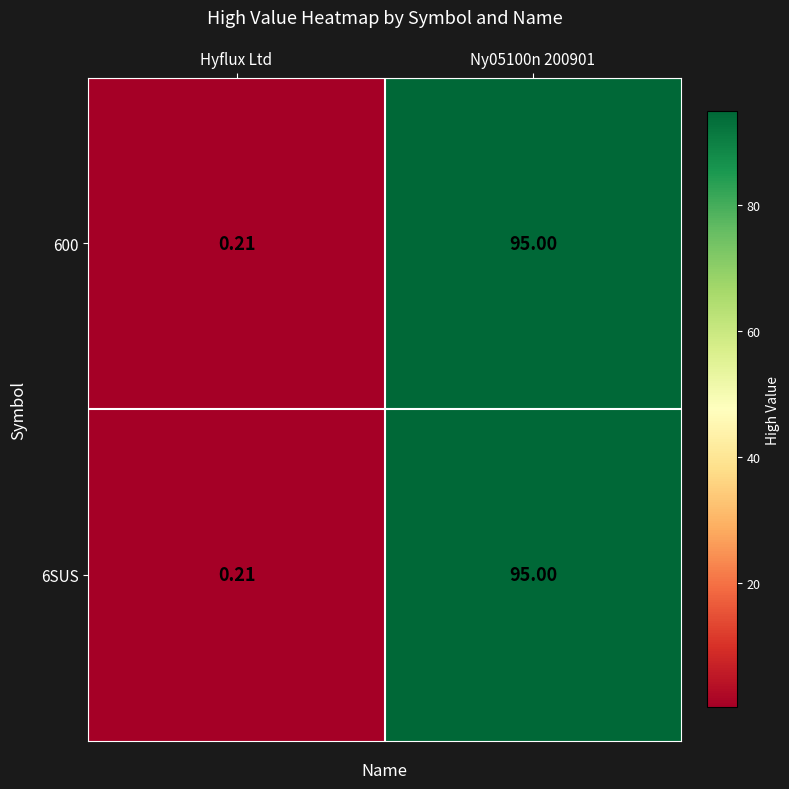

Where is 600 nearest to the value 47?

Hyflux Ltd